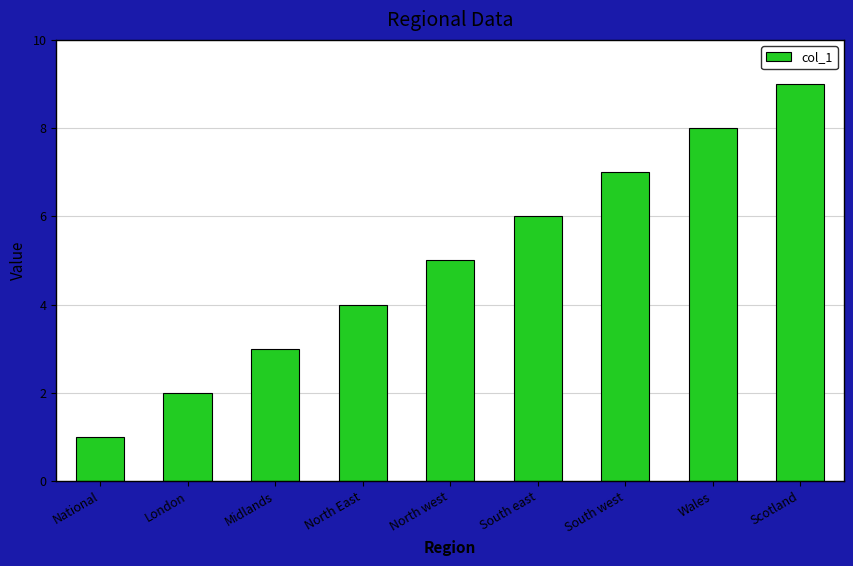

What is the label of the 8th bar from the right?

London